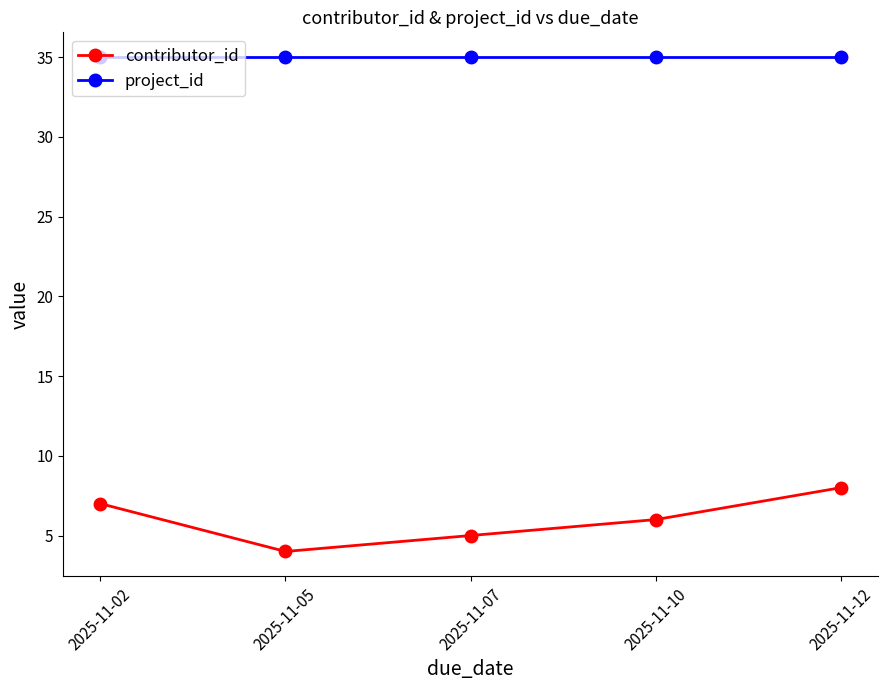

What is the spread (max minus min) of values at 2025-11-12?

27